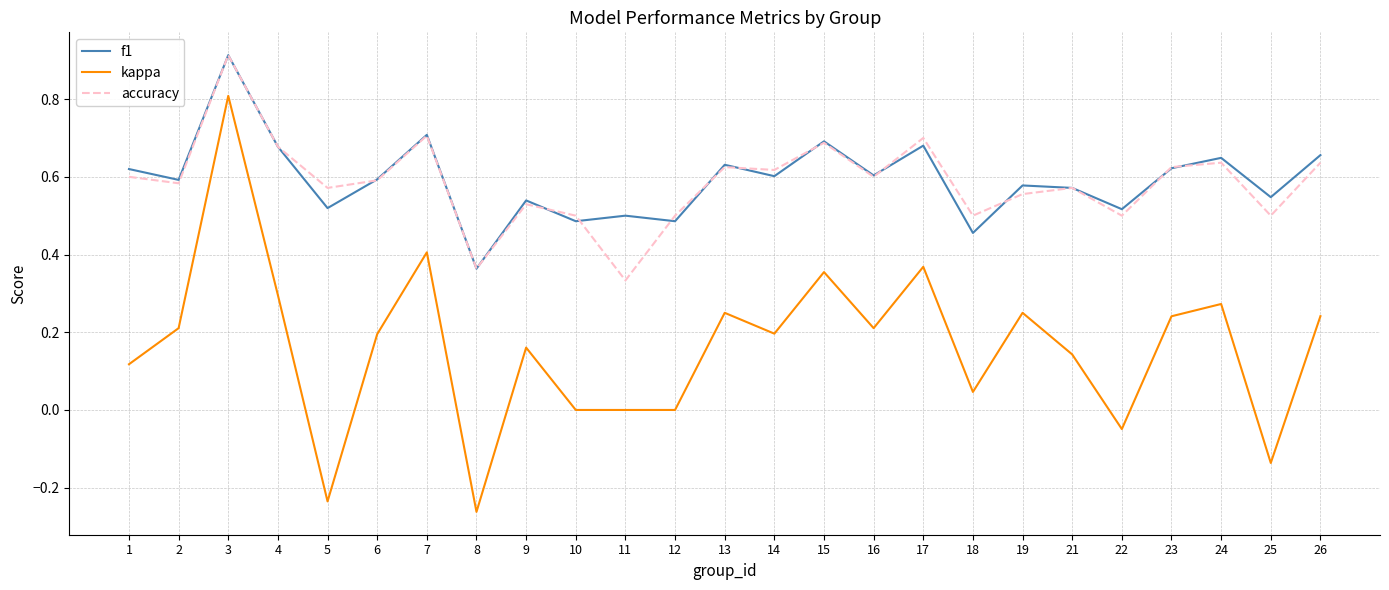

At which category does the chart reach its peak across all series?

3